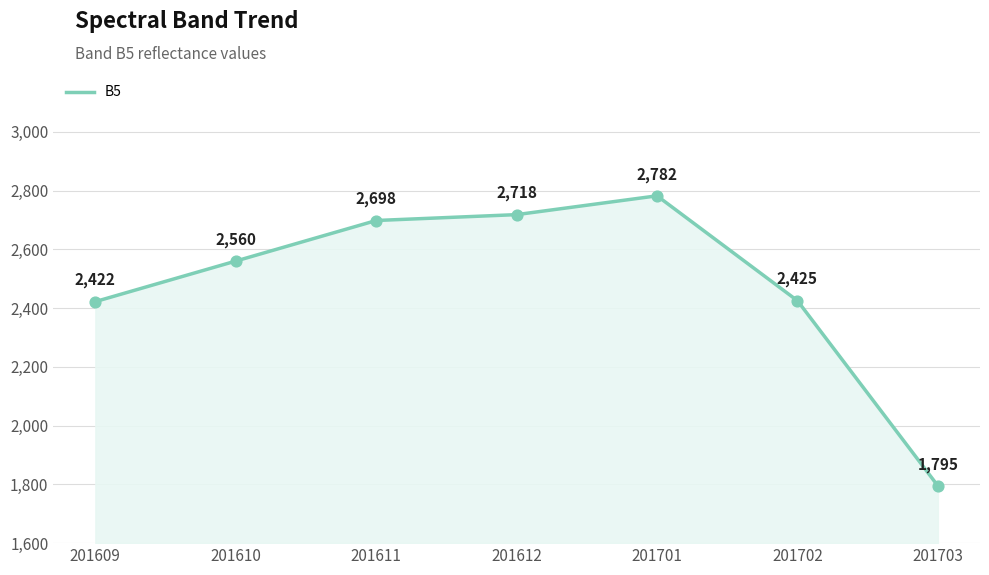

What is the change in value from 201609 to 201611?

+276